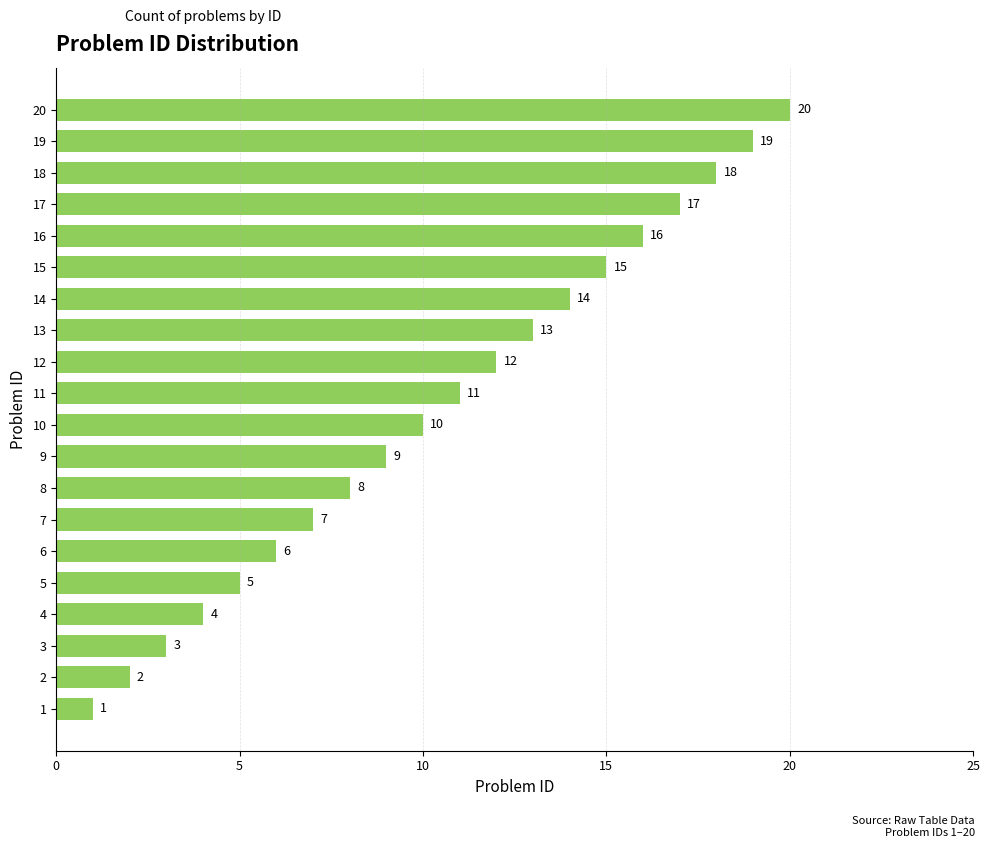

What is the greatest value displayed?

20